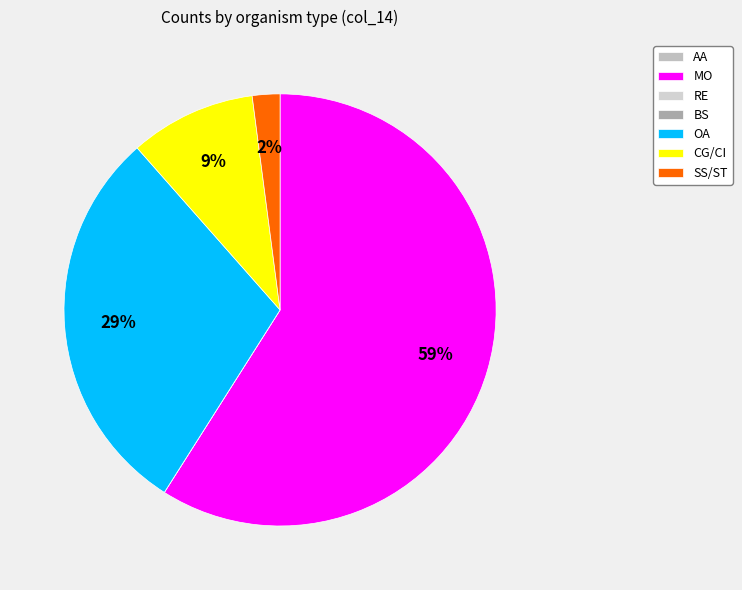

To the nearest percent, what is the difference between the largest and smallest slice percentages?

59%